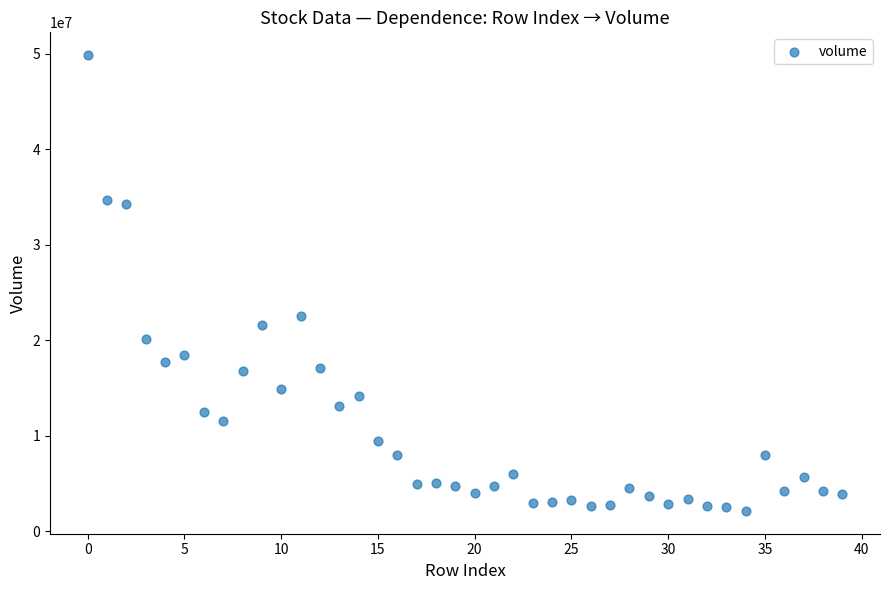

What Y value in the scatter plot is closest to 25974325?

22504972